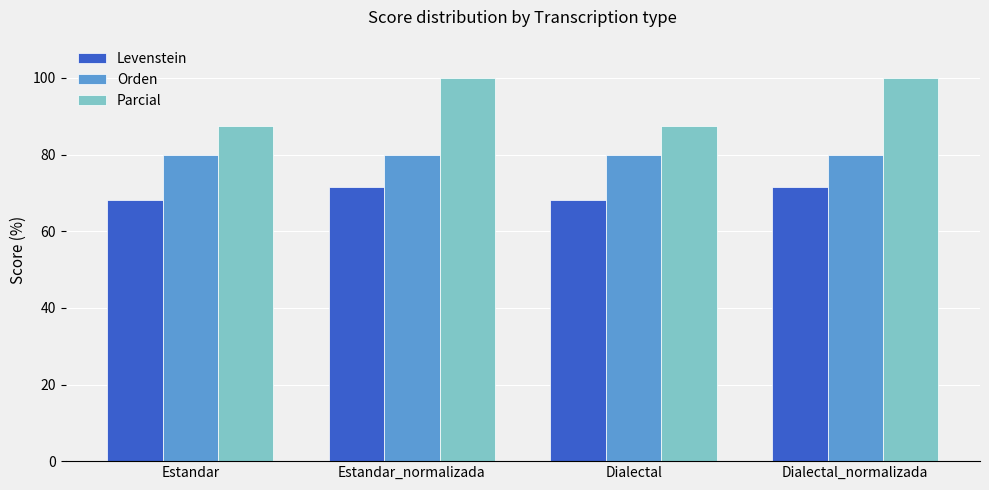

The Orden series shows 30.3 at Dialectal. True or false?

False